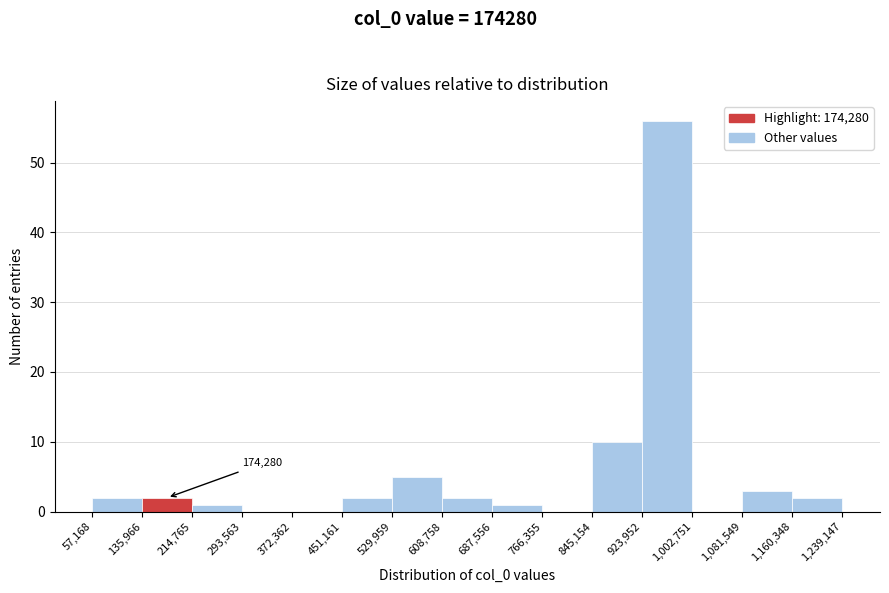

Over which range of the x-axis is the bar tallest?

923,952 to 1,002,751